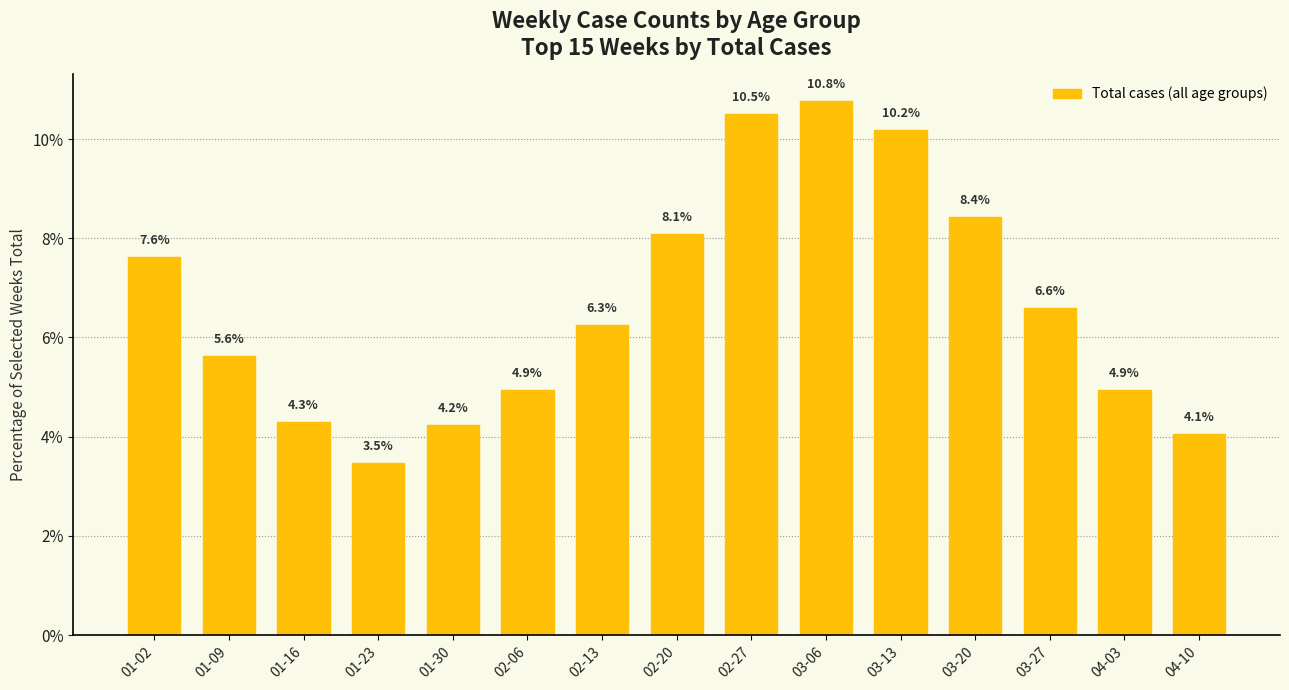

The value at 01-09 is 2.0. True or false?

False